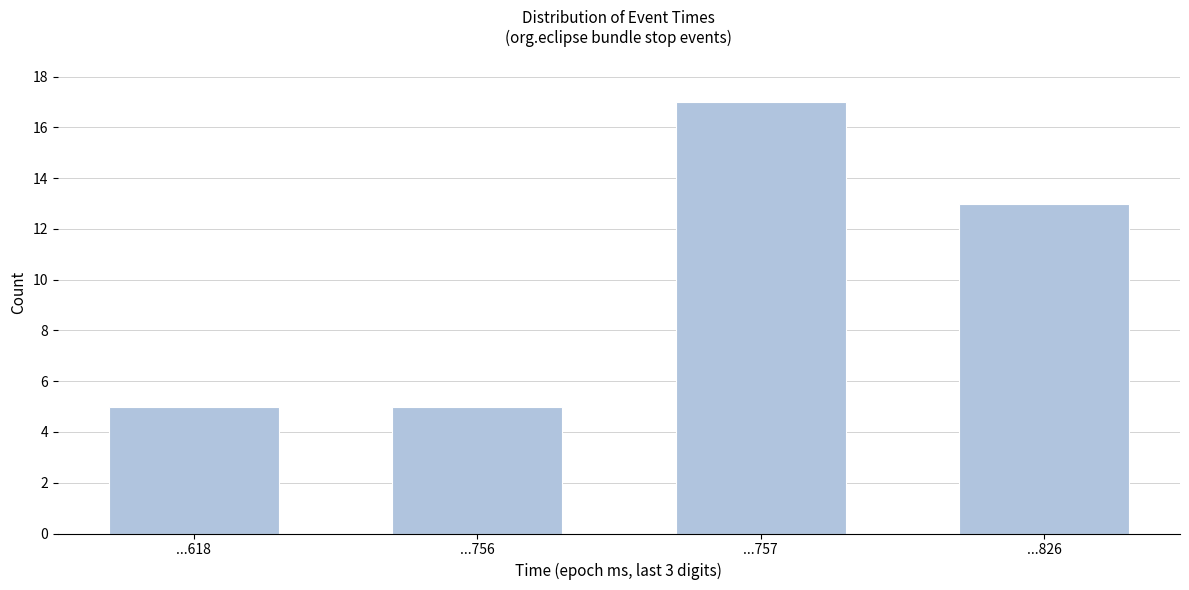

Reading left to right, extract all data points from this chart.

...618=5	...756=5	...757=17	...826=13